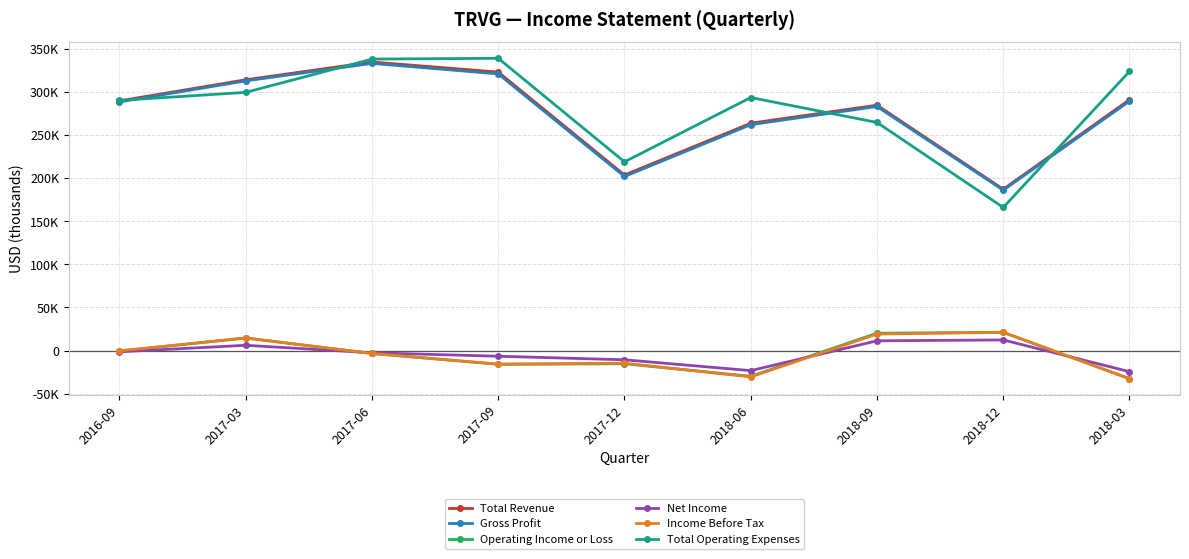

Rank the categories by Net Income value from highest to lowest.

2018-12, 2018-09, 2017-03, 2016-09, 2017-06, 2017-09, 2017-12, 2018-06, 2018-03